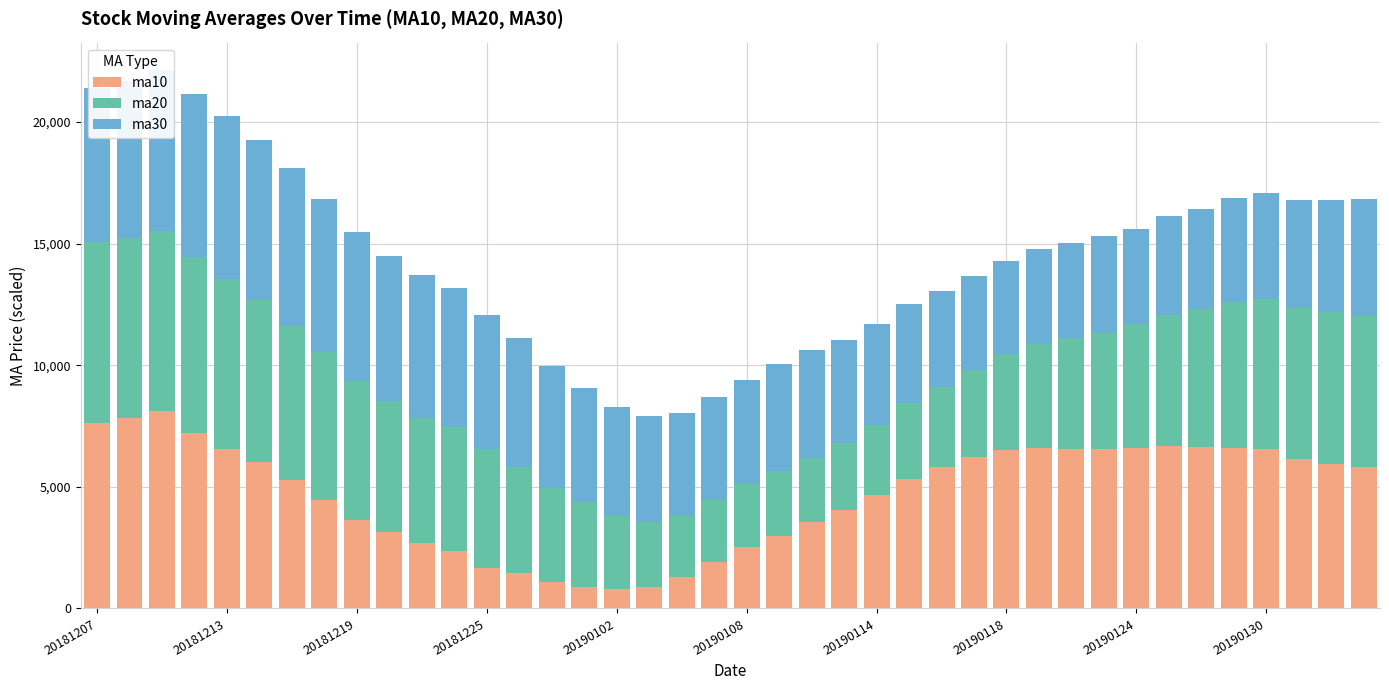

What is the lowest value of the ma10 series?

785.0